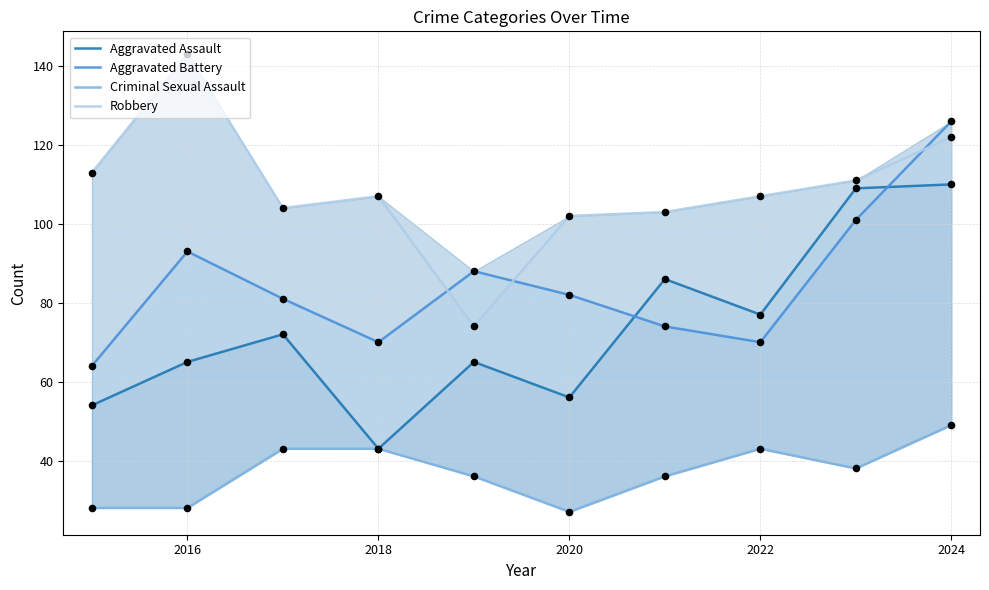

Which series contains the highest Y value?

Robbery